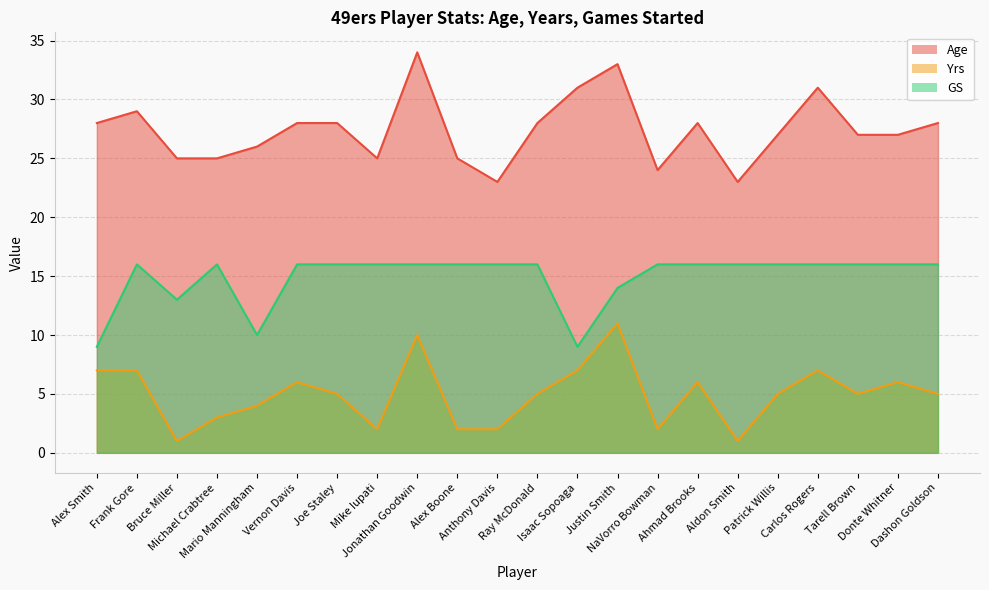

Where is GS nearest to the value 12?

Bruce Miller